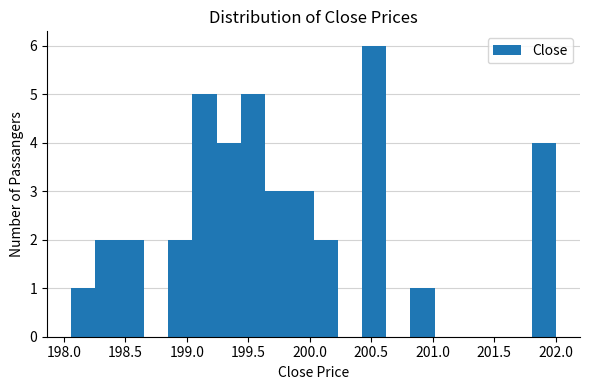

Around what value on the x-axis is the tallest bar? Give the approximate position of its centre, as read against the axis.

200.50